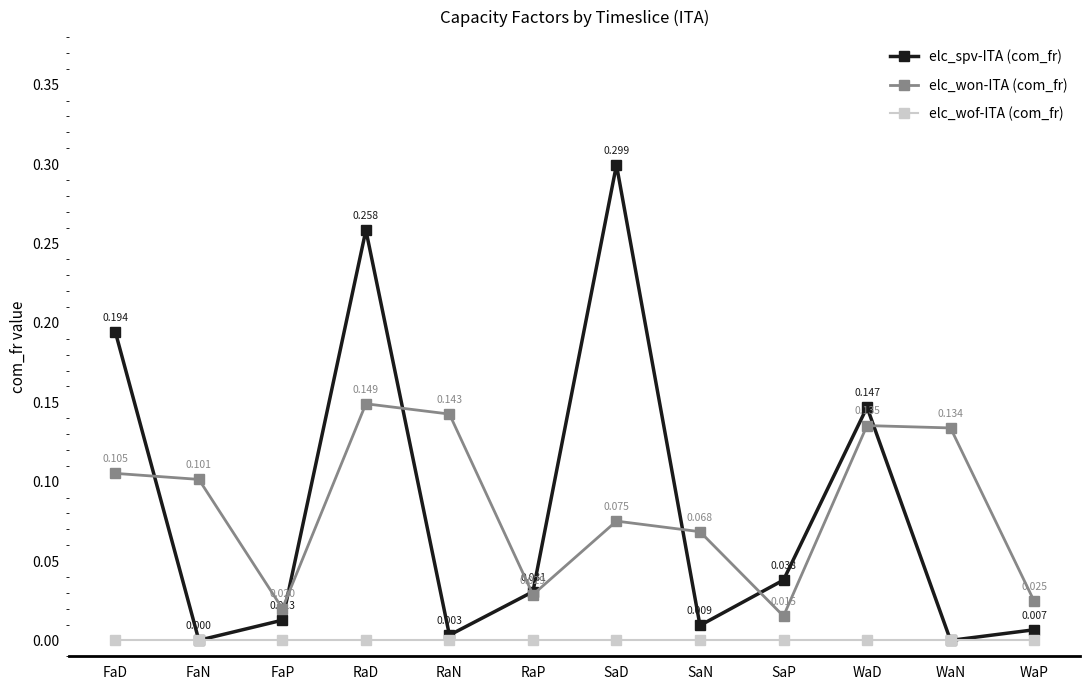

List the labels in order of elc_won-ITA (com_fr) value, smallest first.

SaP, FaP, WaP, RaP, SaN, SaD, FaN, FaD, WaN, WaD, RaN, RaD